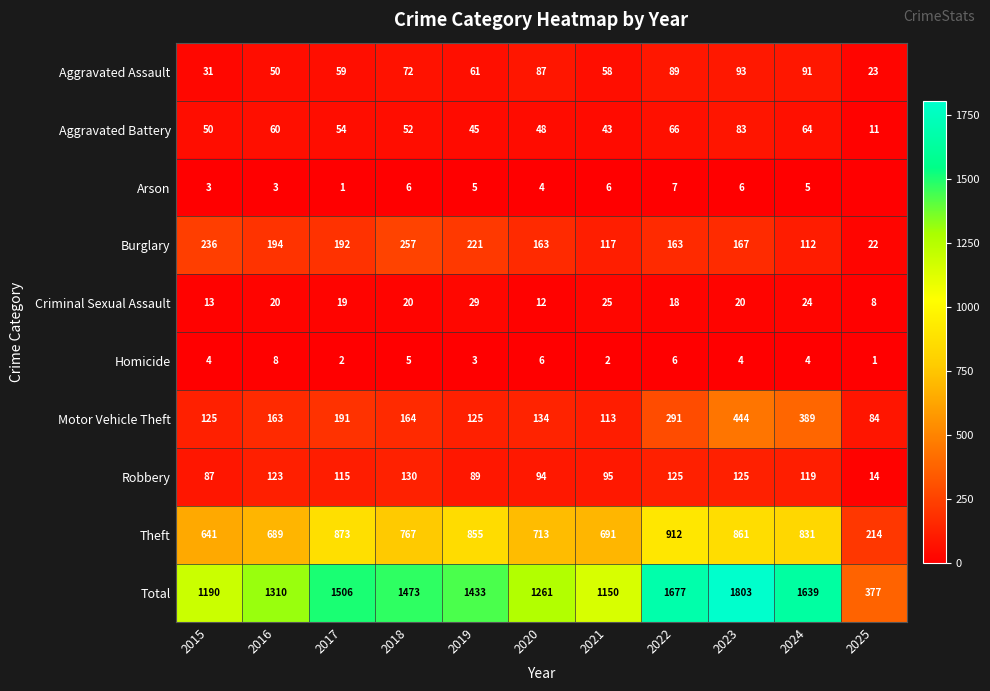

Between 2016 and 2019, which series saw the biggest shift?

Theft